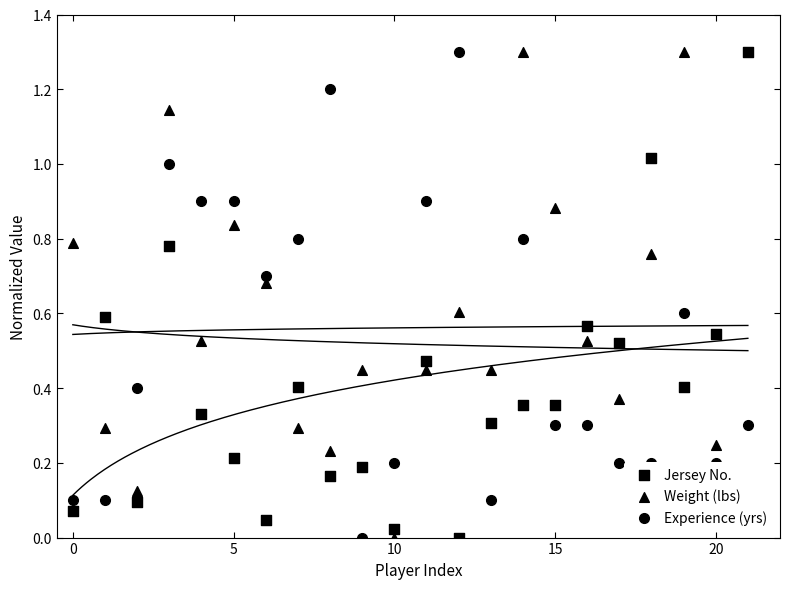

What are all the series names shown in the legend?

Jersey No., Weight (lbs), Experience (yrs)